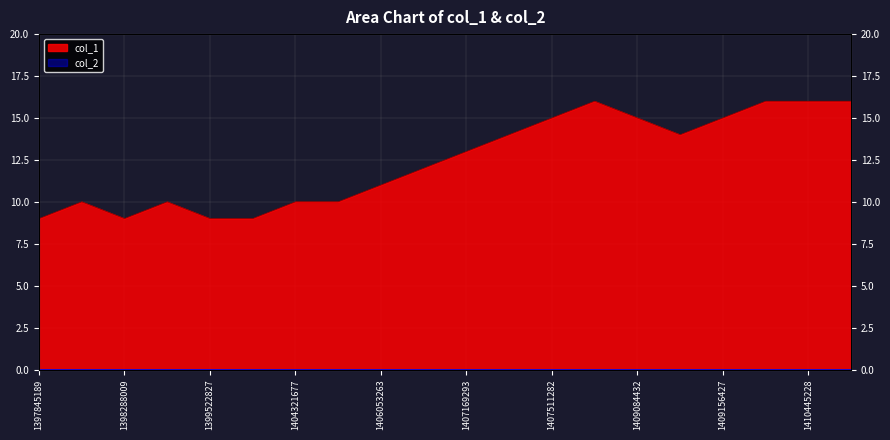

Between 1399932031 and 1410445228, which is larger?

1410445228